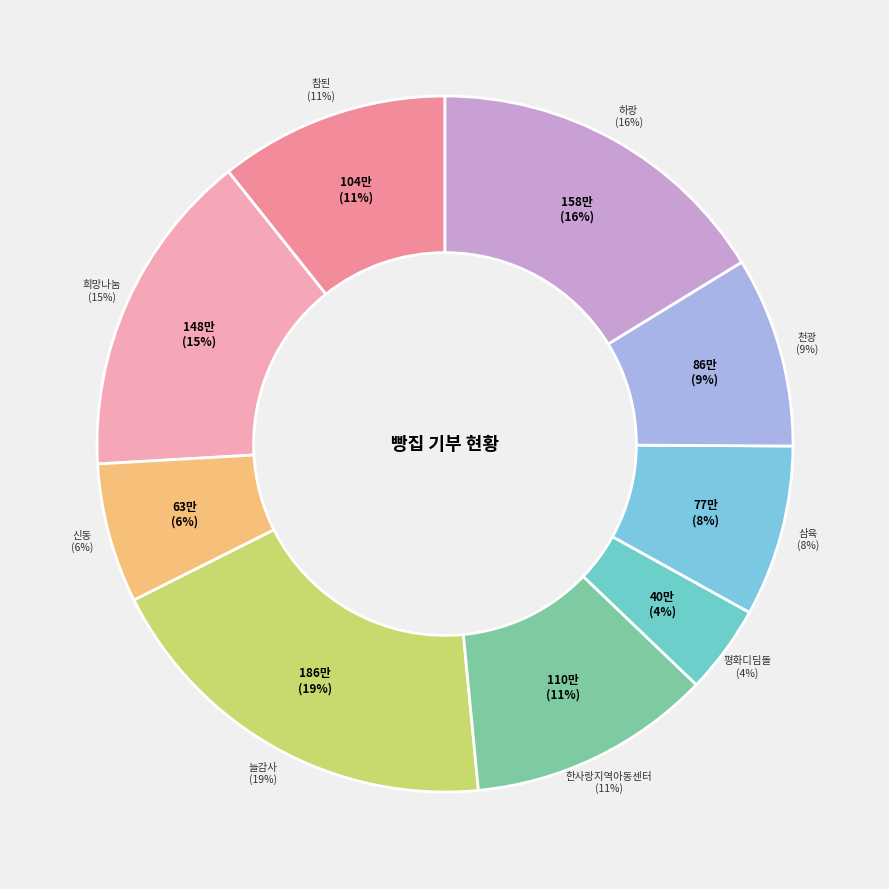

What percentage do 평화디딤돌 and 참된 together represent?

14.8%